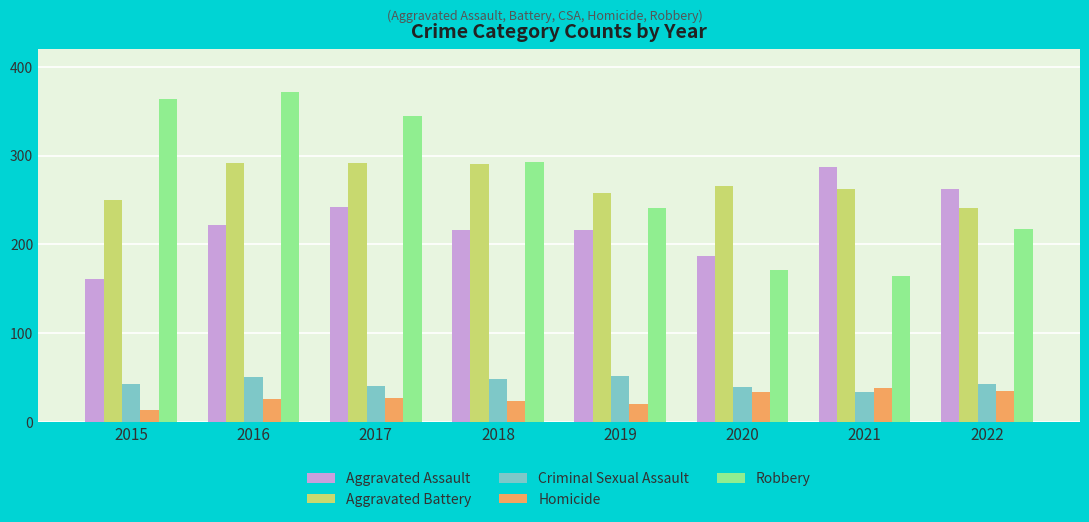

What is the difference between the second highest and minimum values in the Criminal Sexual Assault series?

17